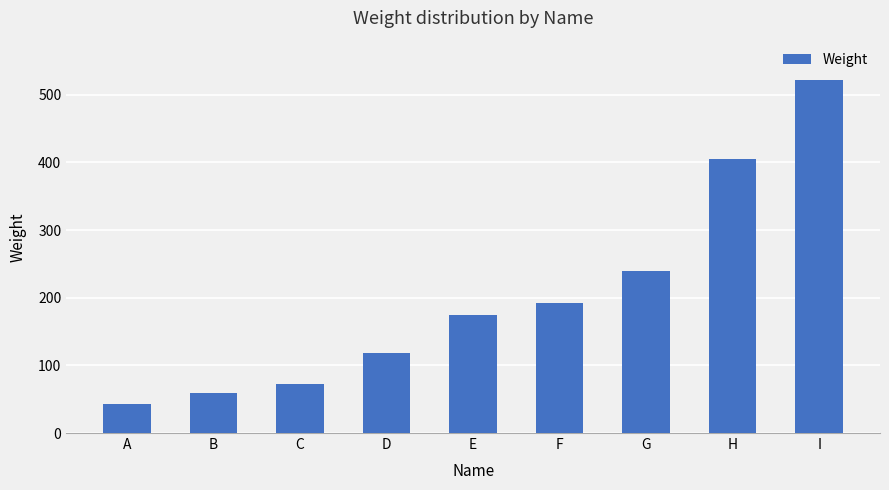

What is the smallest value displayed?

43